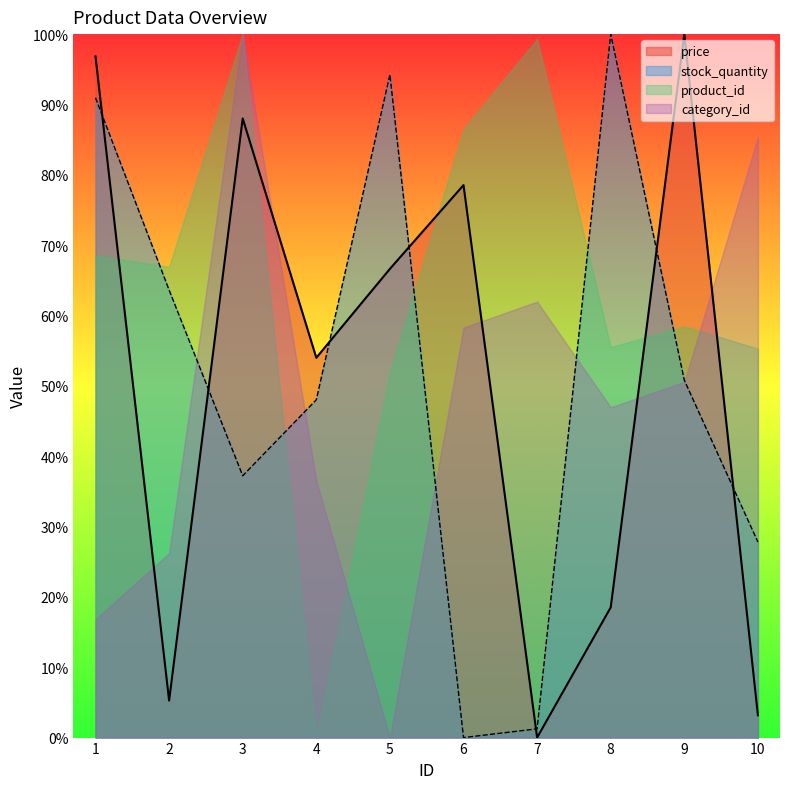

At which category does price reach its first local peak?

3